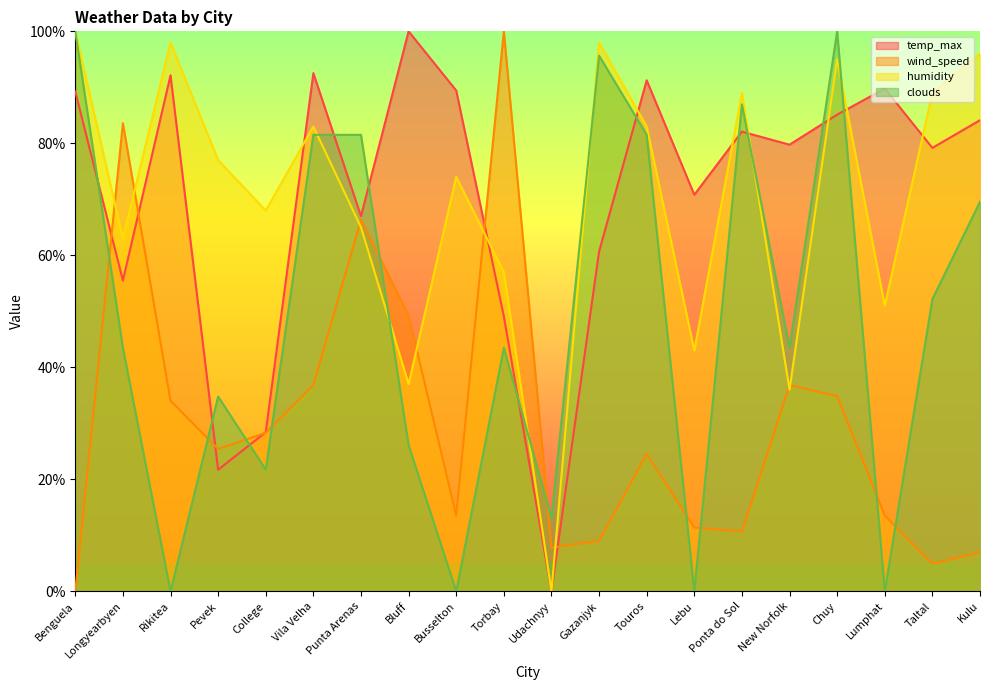

What is the sum of all wind_speed values?

597.9